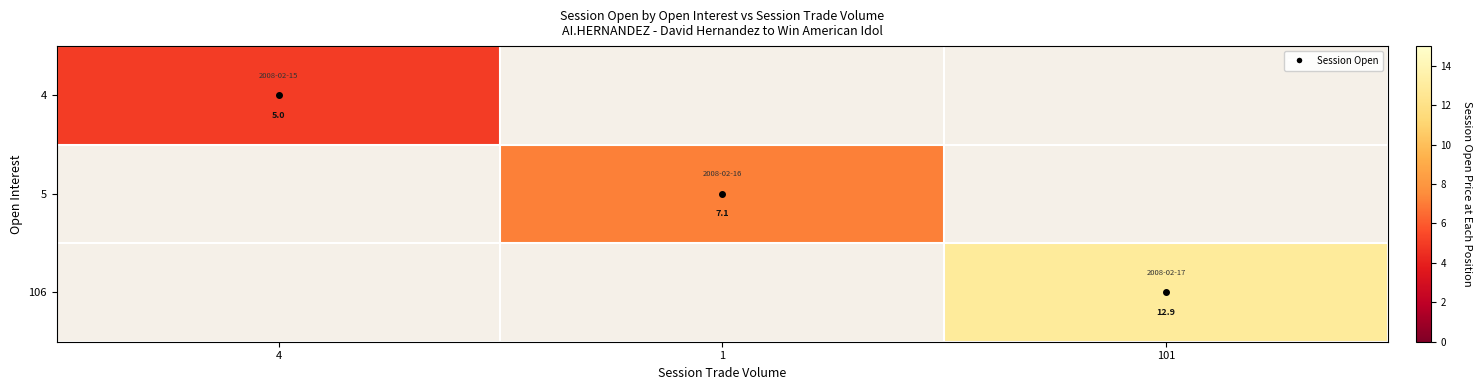

Is it true that 106 equals 12.9 at 101?

True